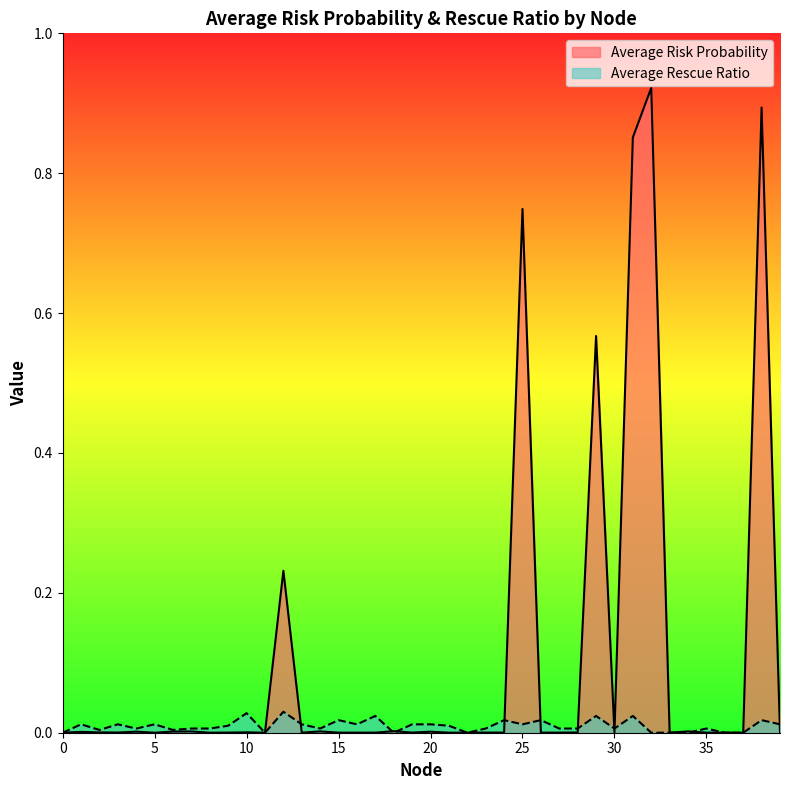

The value of Average Risk Probability at 7 is 0.0. True or false?

True